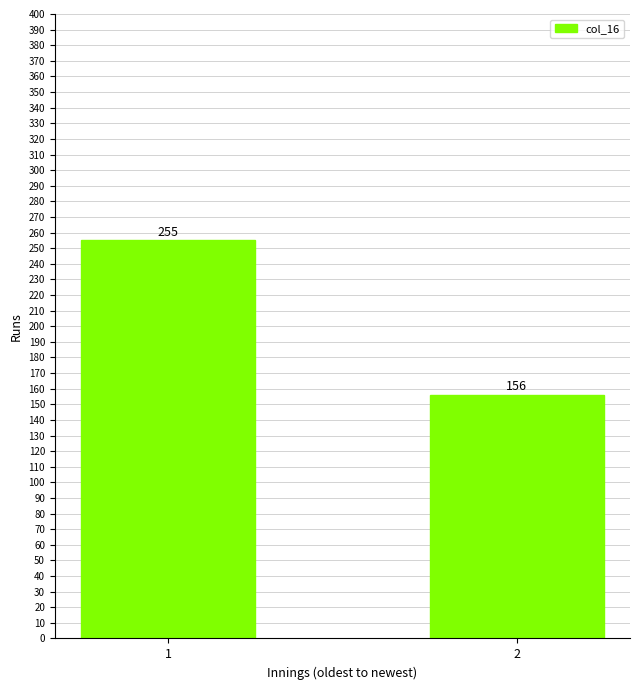

What is the difference between the maximum and minimum values?

99